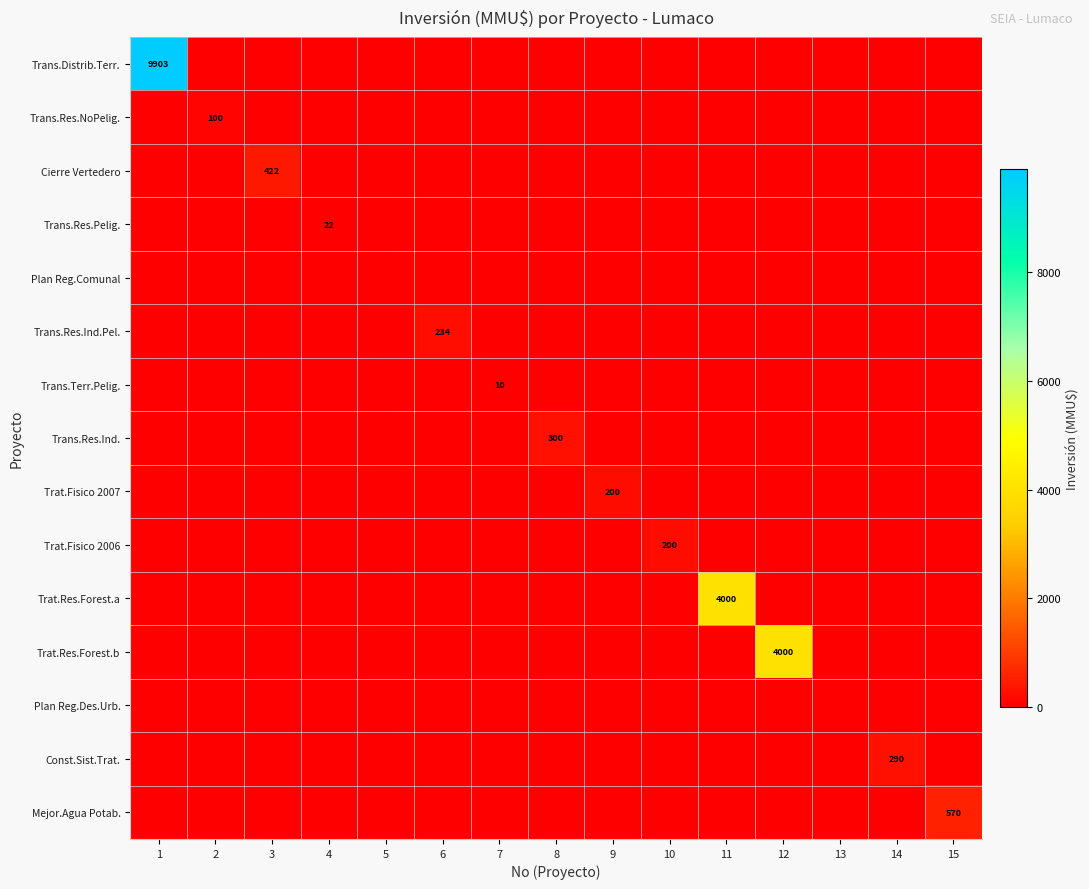

Is it true that Trans.Distrib.Terr. equals 16799 at 1?

False